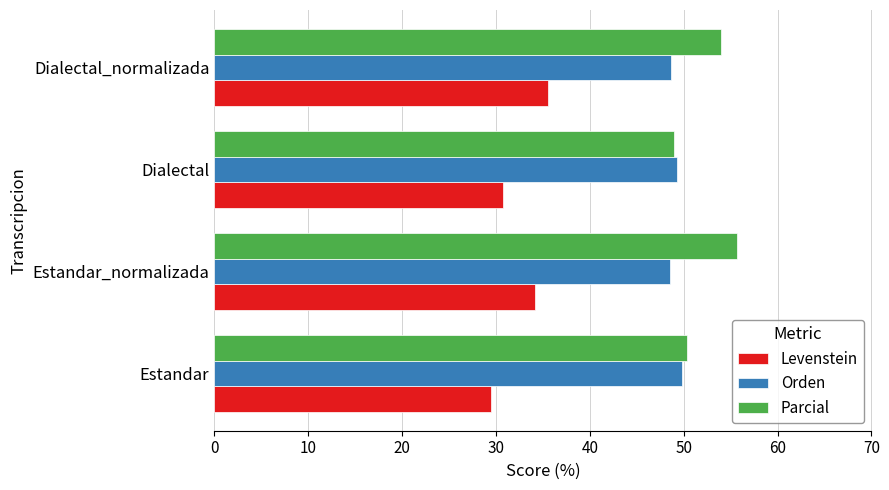

Rank the series by their average value, from highest to lowest.

Parcial, Orden, Levenstein